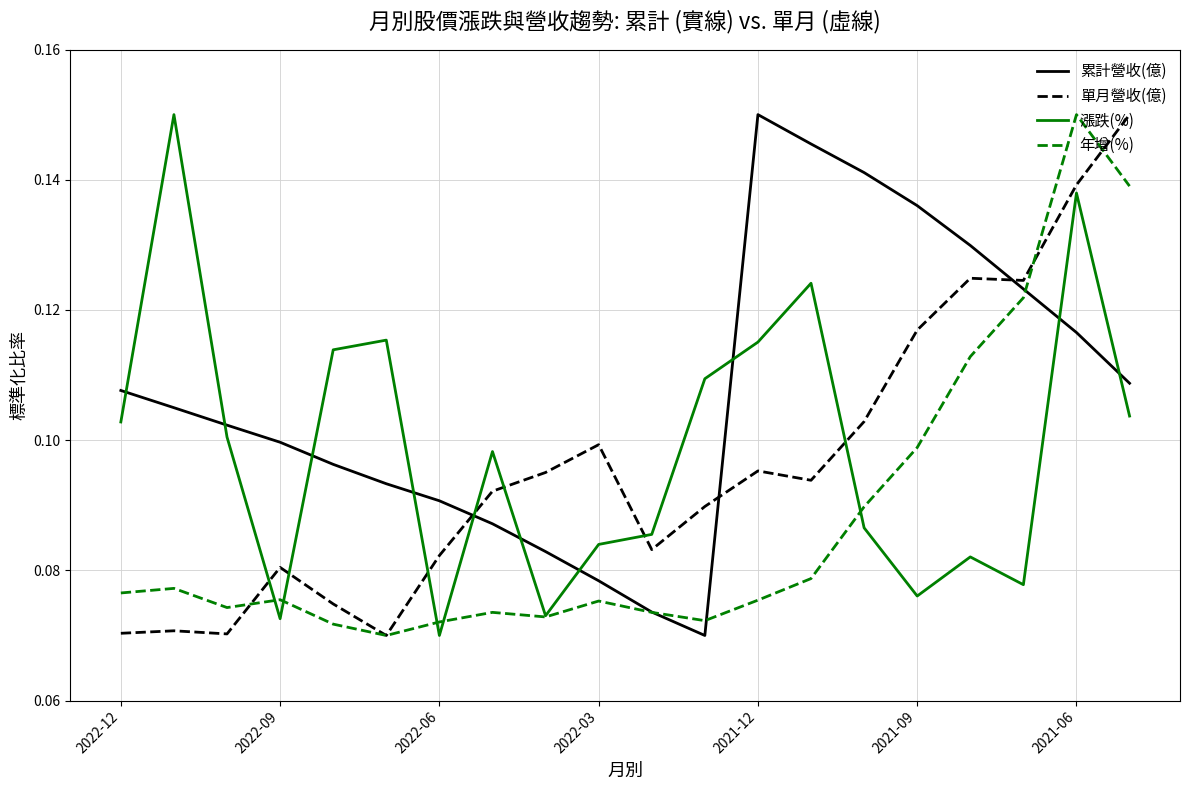

Which series ends up on top after the final intersection of 漲跌(%) and 單月營收(億)?

單月營收(億)